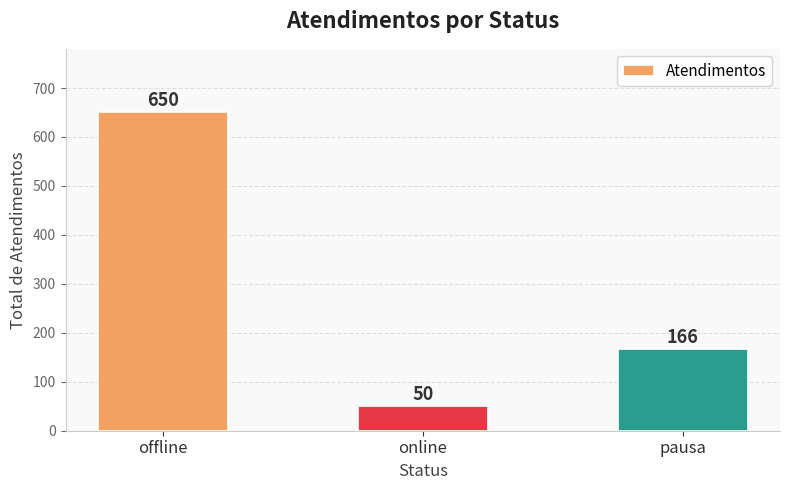

List the labels in order of value, smallest first.

online, pausa, offline